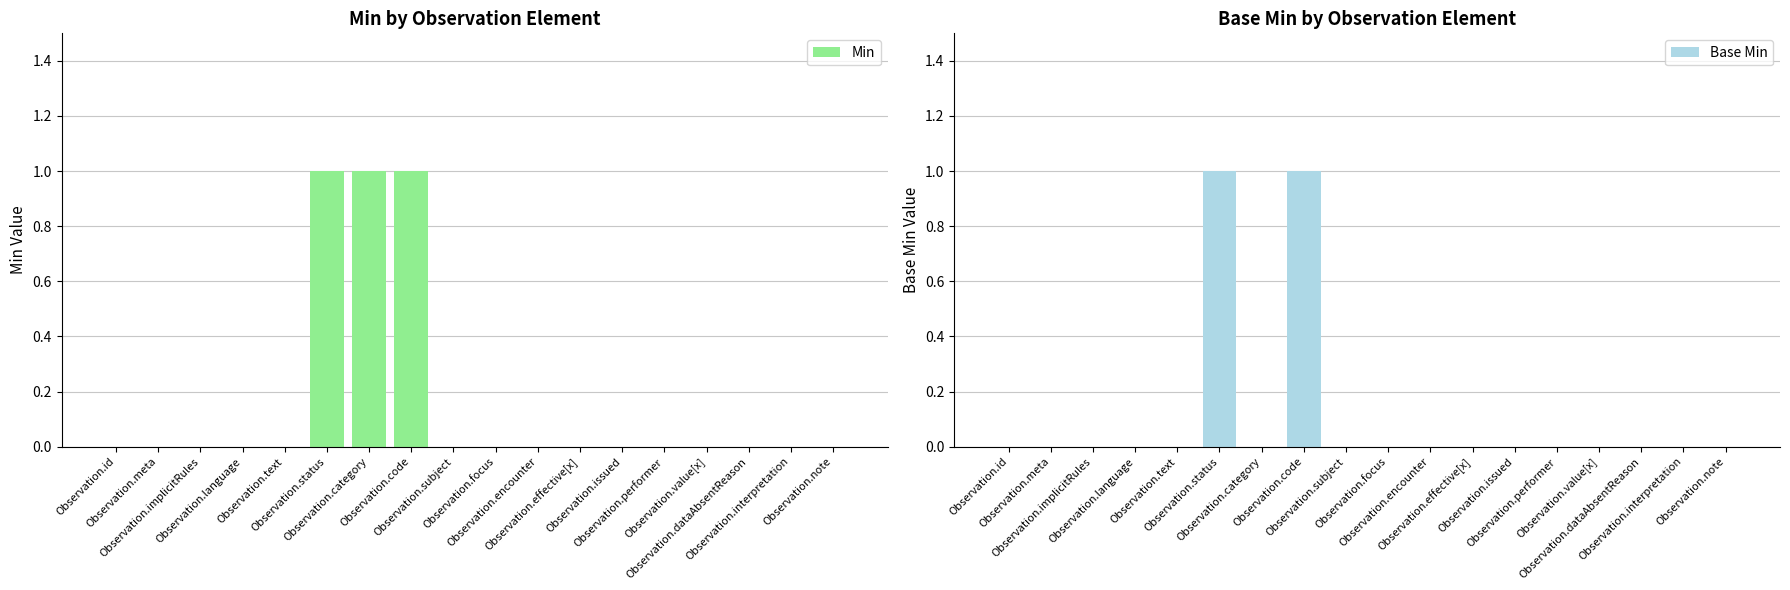

Reading left to right, list all the values displayed in this chart.

Min: Observation.id=0	Observation.meta=0	Observation.implicitRules=0	Observation.language=0	Observation.text=0	Observation.status=1	Observation.category=1	Observation.code=1	Observation.subject=0	Observation.focus=0	Observation.encounter=0	Observation.effective[x]=0	Observation.issued=0	Observation.performer=0	Observation.value[x]=0	Observation.dataAbsentReason=0	Observation.interpretation=0	Observation.note=0
Base Min: Observation.id=0	Observation.meta=0	Observation.implicitRules=0	Observation.language=0	Observation.text=0	Observation.status=1	Observation.category=0	Observation.code=1	Observation.subject=0	Observation.focus=0	Observation.encounter=0	Observation.effective[x]=0	Observation.issued=0	Observation.performer=0	Observation.value[x]=0	Observation.dataAbsentReason=0	Observation.interpretation=0	Observation.note=0